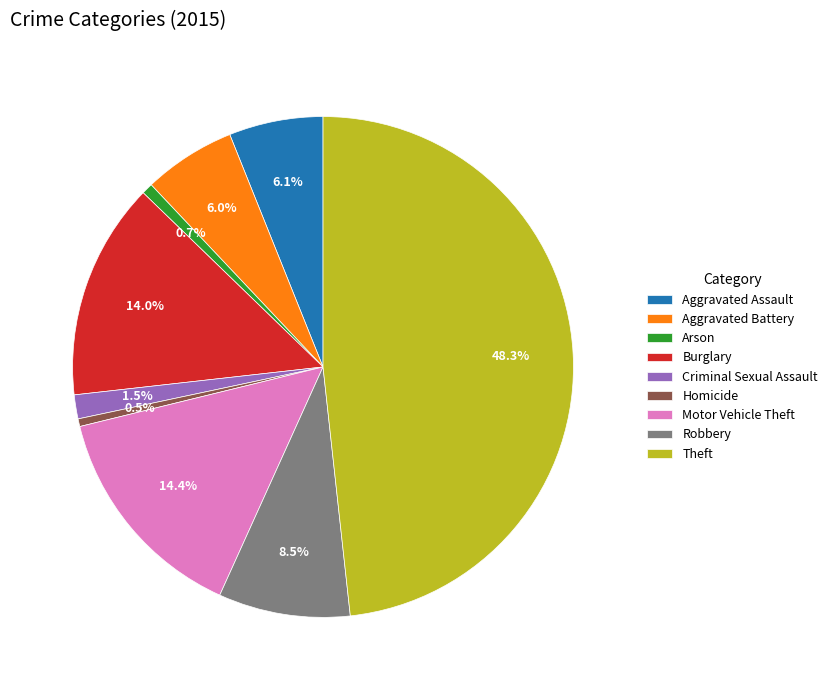

Which has a higher value, Aggravated Battery or Homicide?

Aggravated Battery